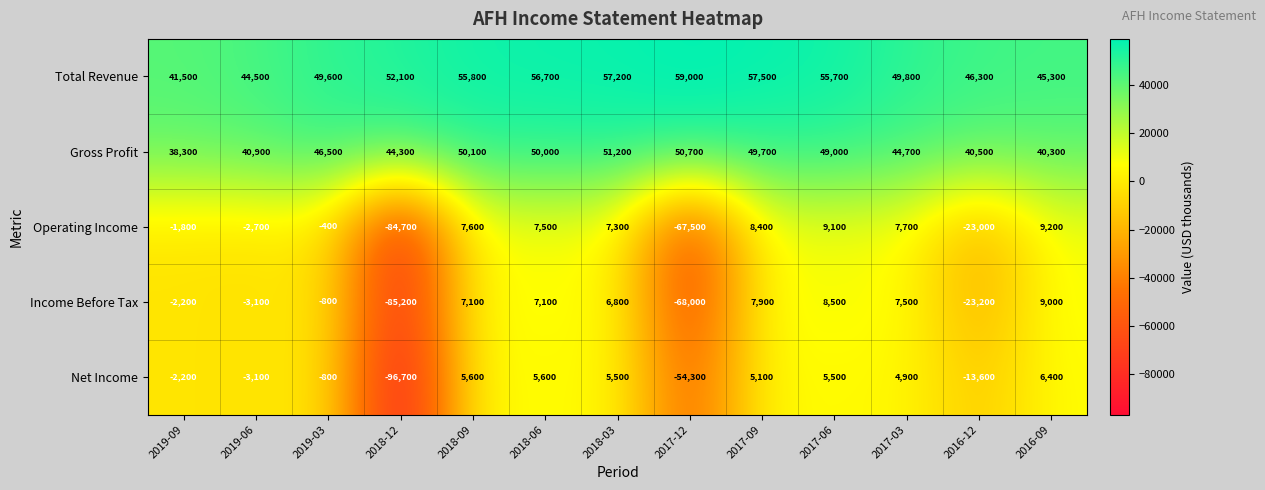

What is the lowest value of the Income Before Tax series?

-85200